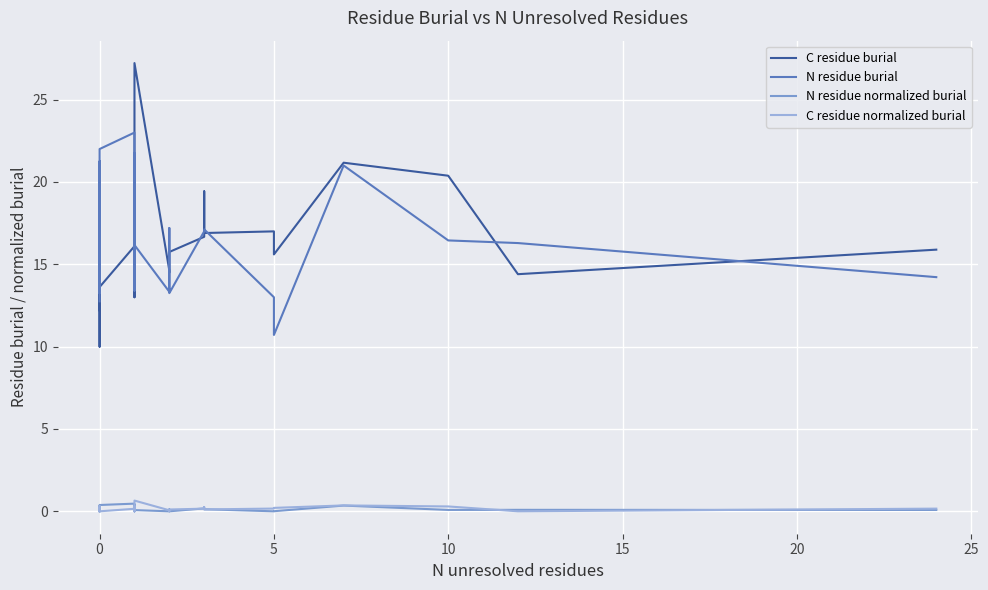

How many values in N residue normalized burial are above zero?

26